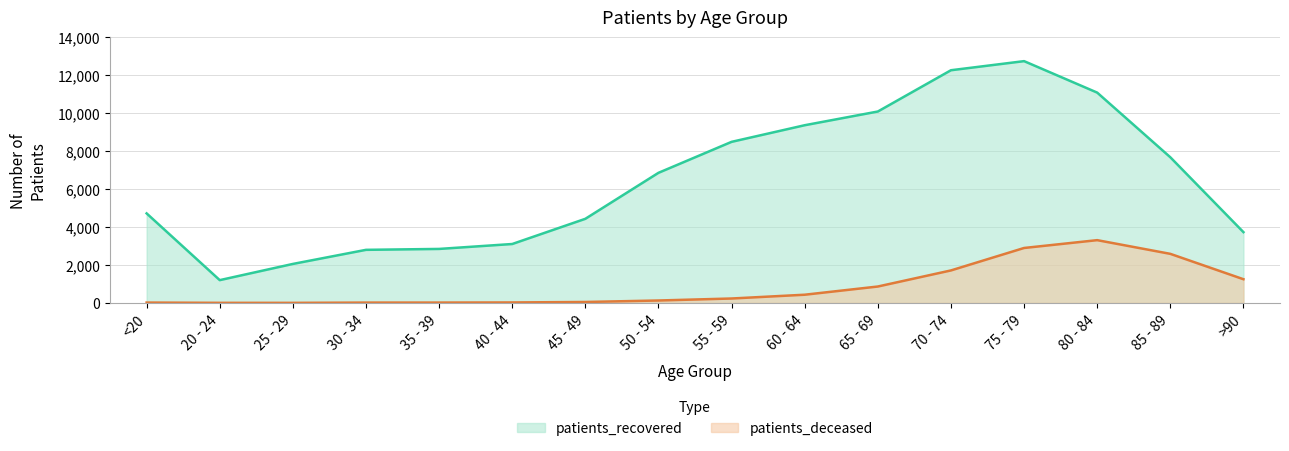

In patients_recovered, how many points are lower than both neighbors (excluding endpoints)?

1